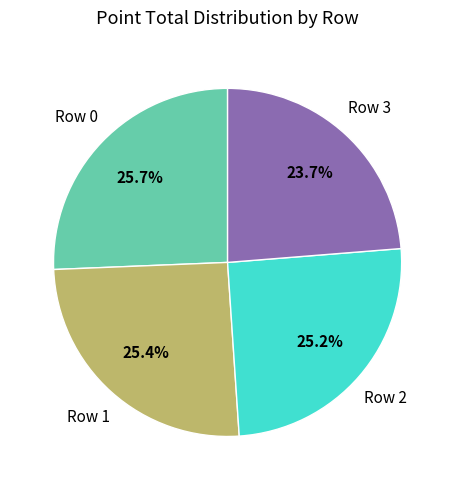

Is there any slice that represents more than half of the pie?

No